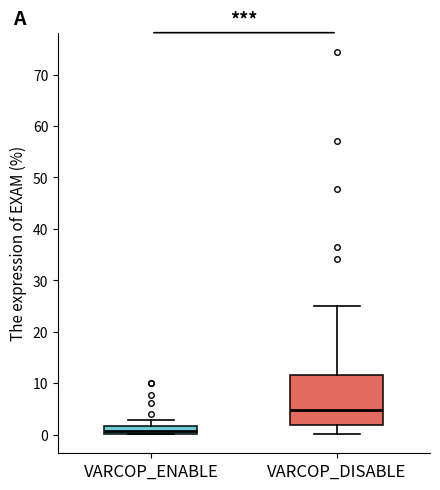

Where is the upper edge of the box for VARCOP_ENABLE on the y-axis? The values are not printed on the chart, so give them approximately, as read against the axis.

2